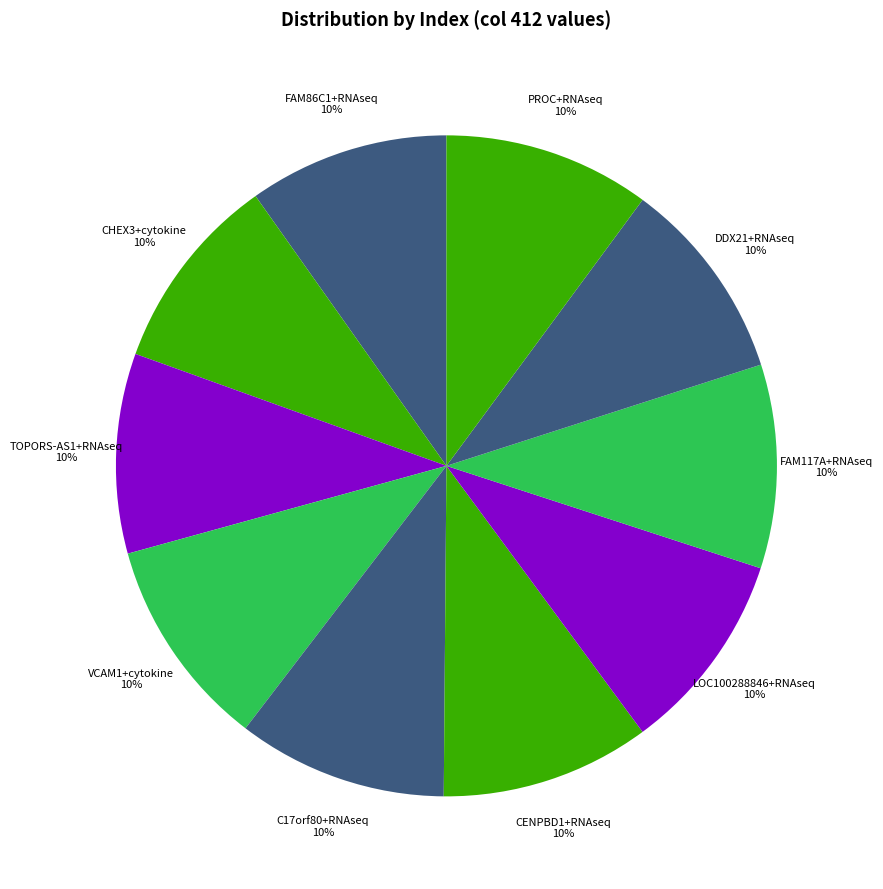

Does CHEX3+cytokine represent more than half of the total?

No